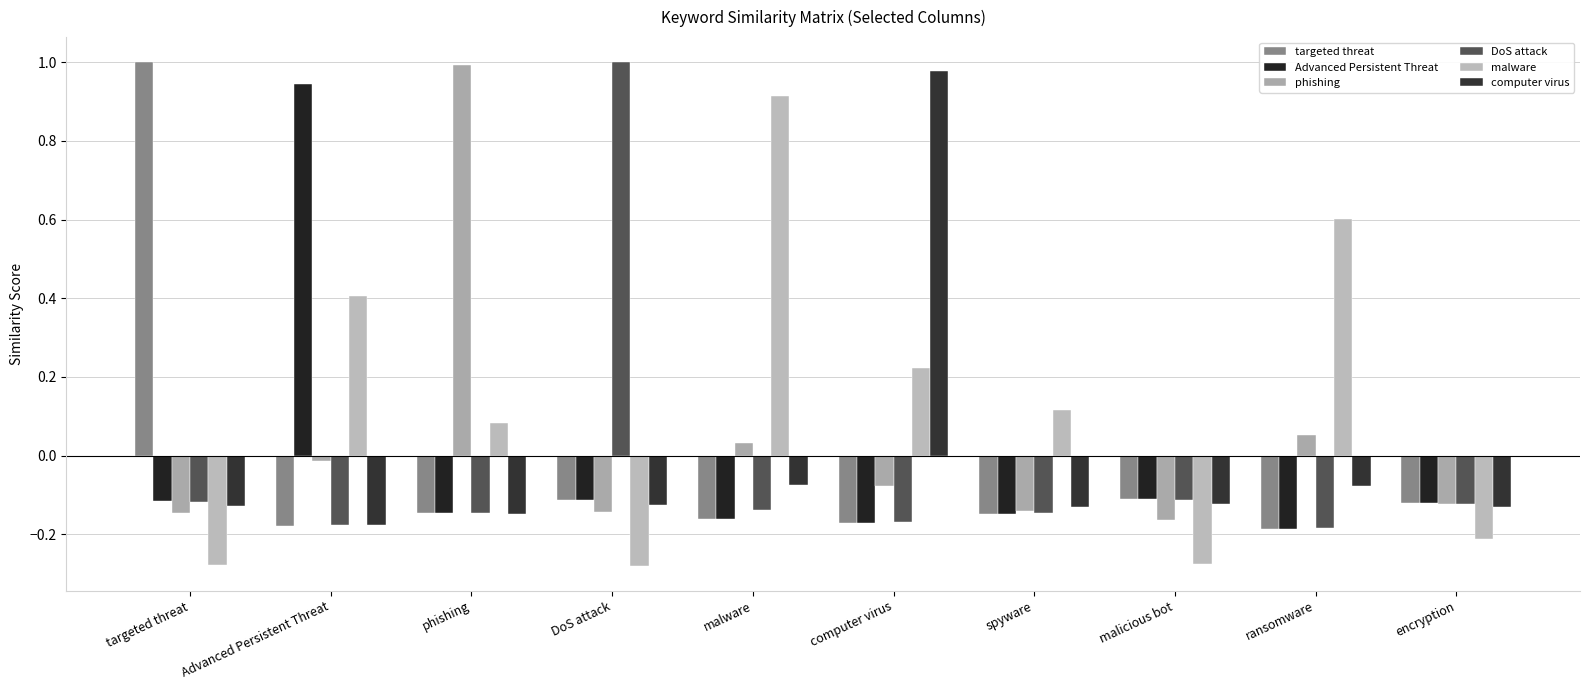

What is the maximum value for Advanced Persistent Threat?

0.9